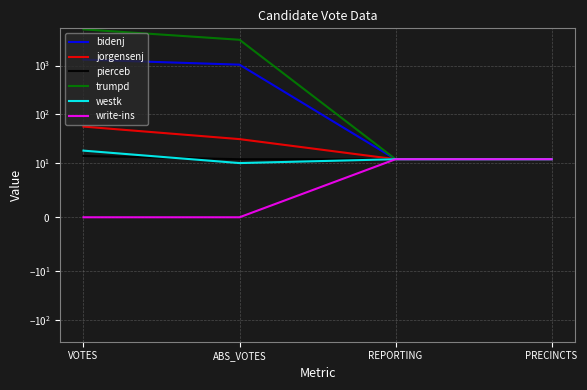

What is the label of the 1st point from the left?

VOTES